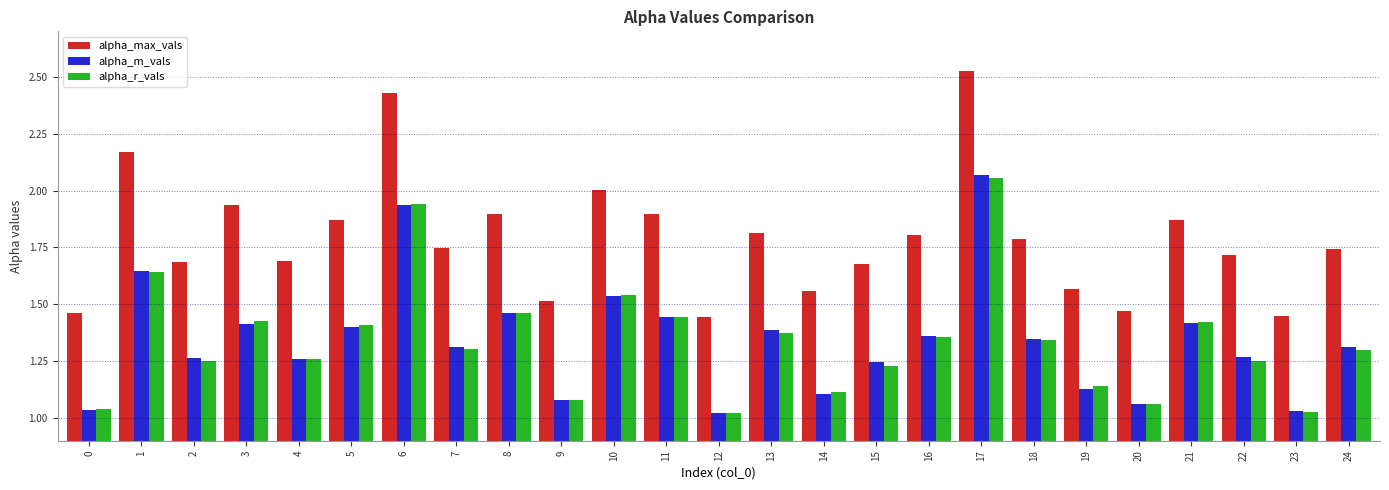

What is the average value of the alpha_max_vals series?

1.8